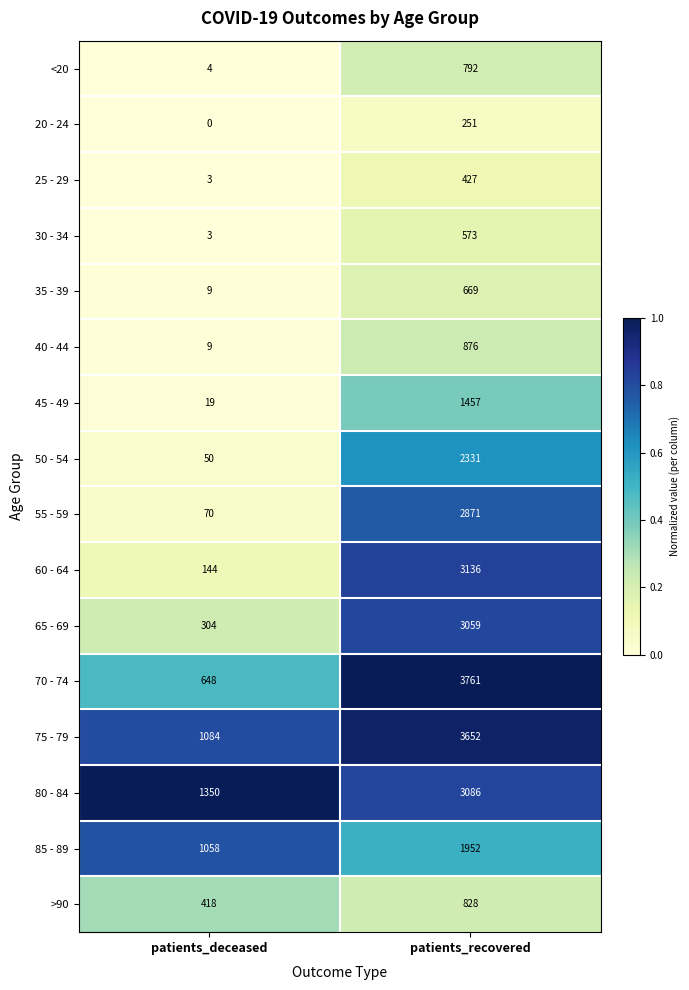

At how many categories does at least one series exceed 0?

2